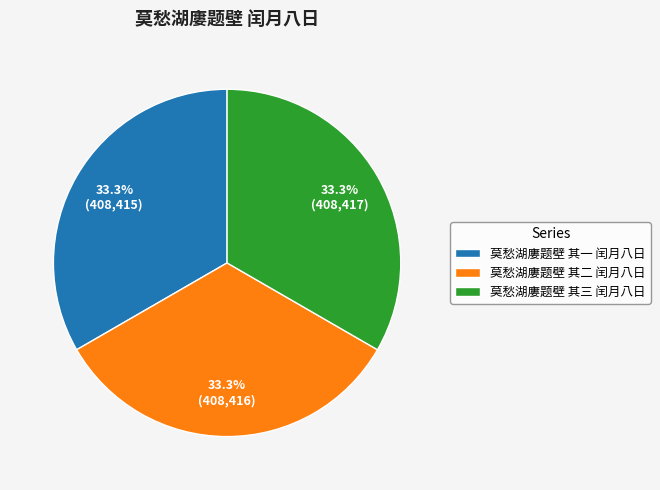

To the nearest percent, what is the combined percentage of 莫愁湖廔题壁 其二 闰月八日 and 莫愁湖廔题壁 其一 闰月八日?

67%